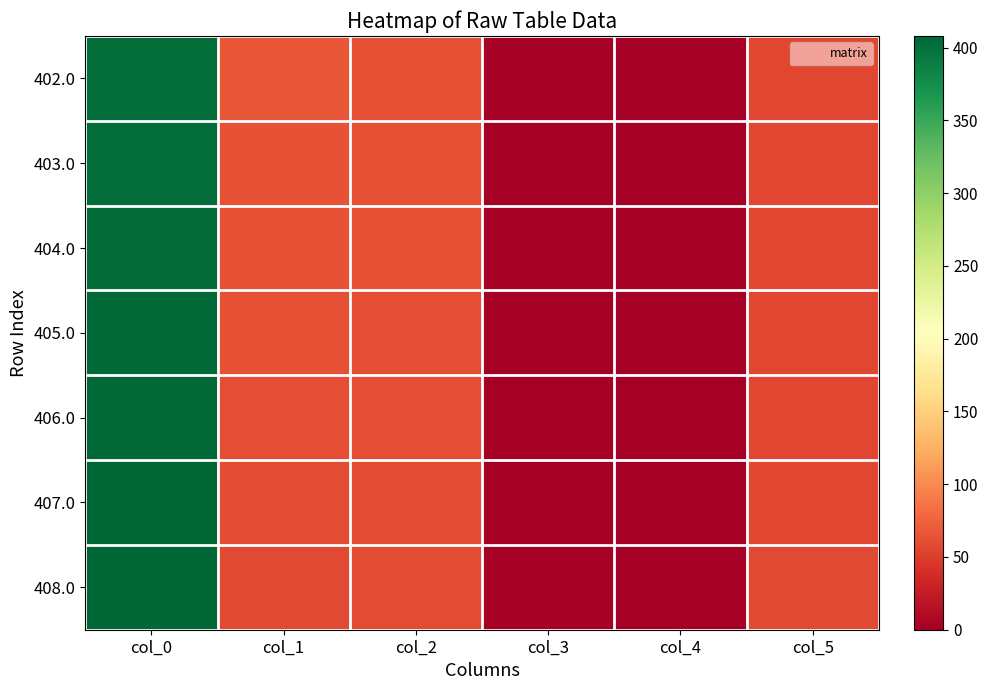

Rank the series at col_0 from highest to lowest value.

408.0, 407.0, 406.0, 405.0, 404.0, 403.0, 402.0